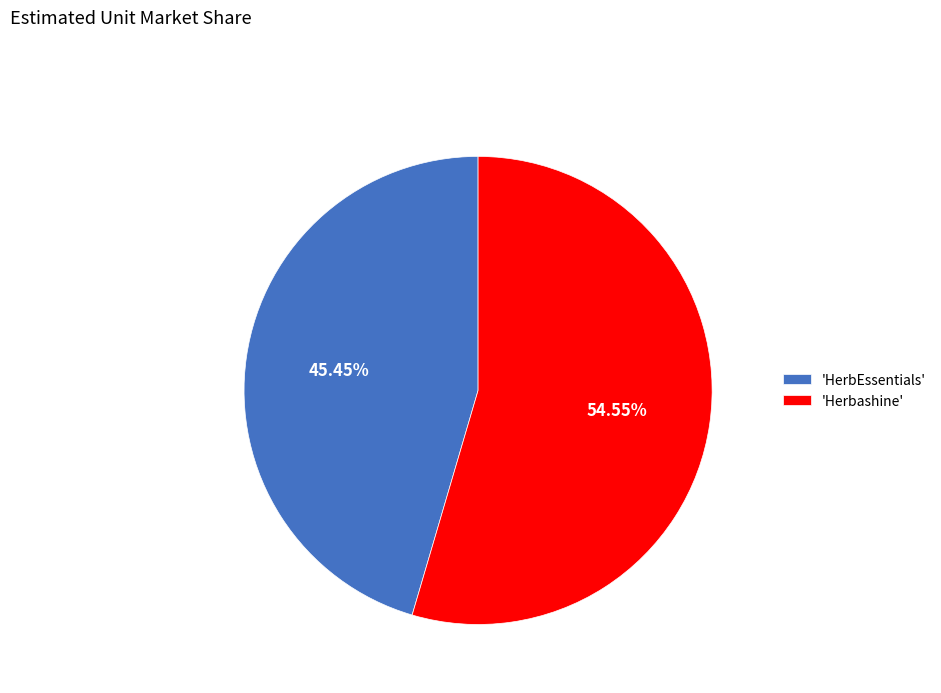

Rank the categories by value from highest to lowest.

'Herbashine', 'HerbEssentials'